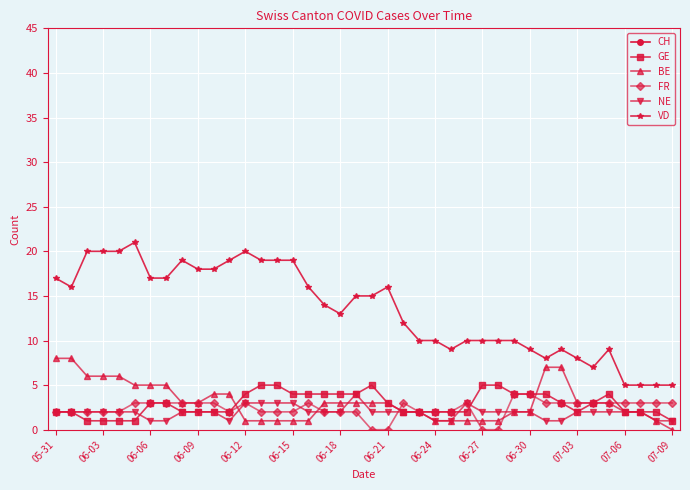

True or false: CH and NE intersect in this chart.

False